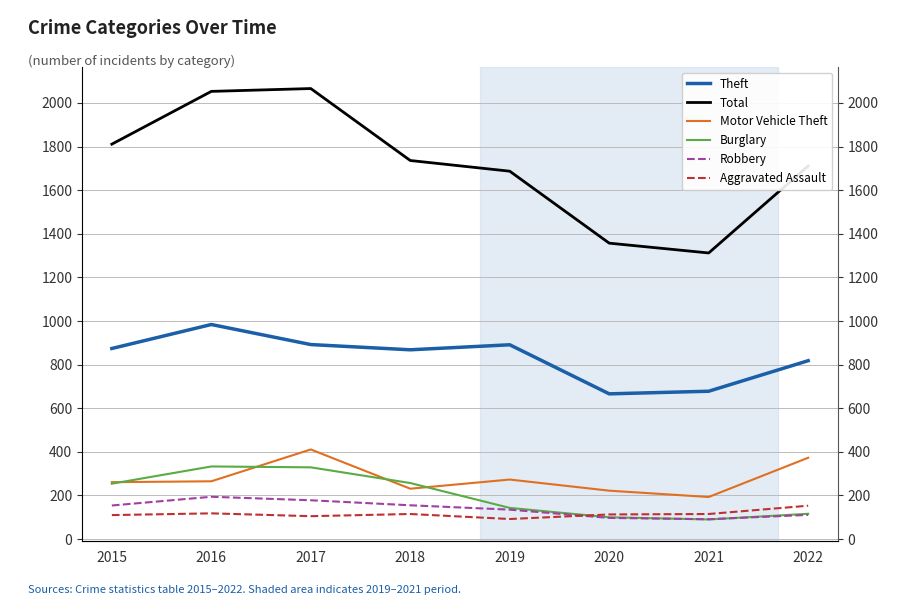

Reading left to right, what are all the values shown in this chart?

Theft: 2015=874	2016=984	2017=892	2018=868	2019=891	2020=666	2021=678	2022=818
Total: 2015=1811	2016=2053	2017=2066	2018=1736	2019=1687	2020=1357	2021=1312	2022=1711
Motor Vehicle Theft: 2015=261	2016=265	2017=411	2018=231	2019=273	2020=222	2021=193	2022=373
Burglary: 2015=254	2016=333	2017=329	2018=257	2019=143	2020=100	2021=90	2022=116
Robbery: 2015=154	2016=194	2017=178	2018=155	2019=135	2020=97	2021=91	2022=111
Aggravated Assault: 2015=110	2016=118	2017=105	2018=115	2019=92	2020=113	2021=115	2022=153